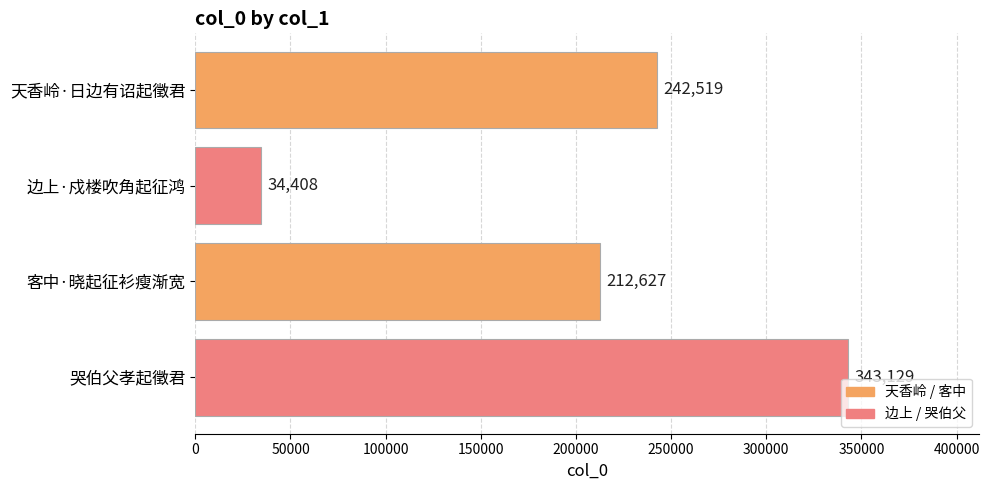

What is the greatest value displayed?

343129